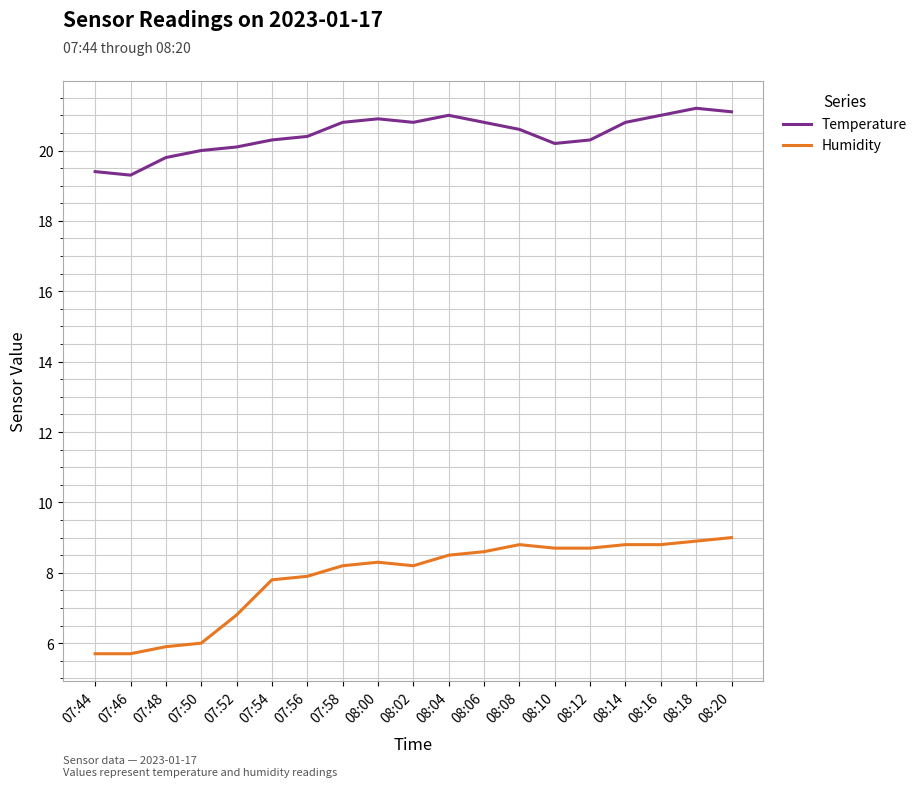

Is this an area chart (filled region under the line)?

No